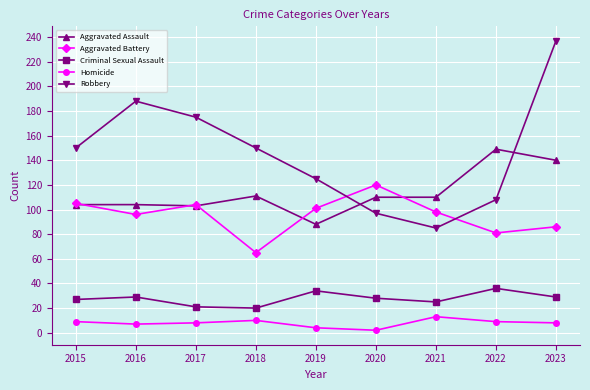

At which label does Aggravated Battery reach its minimum?

2018